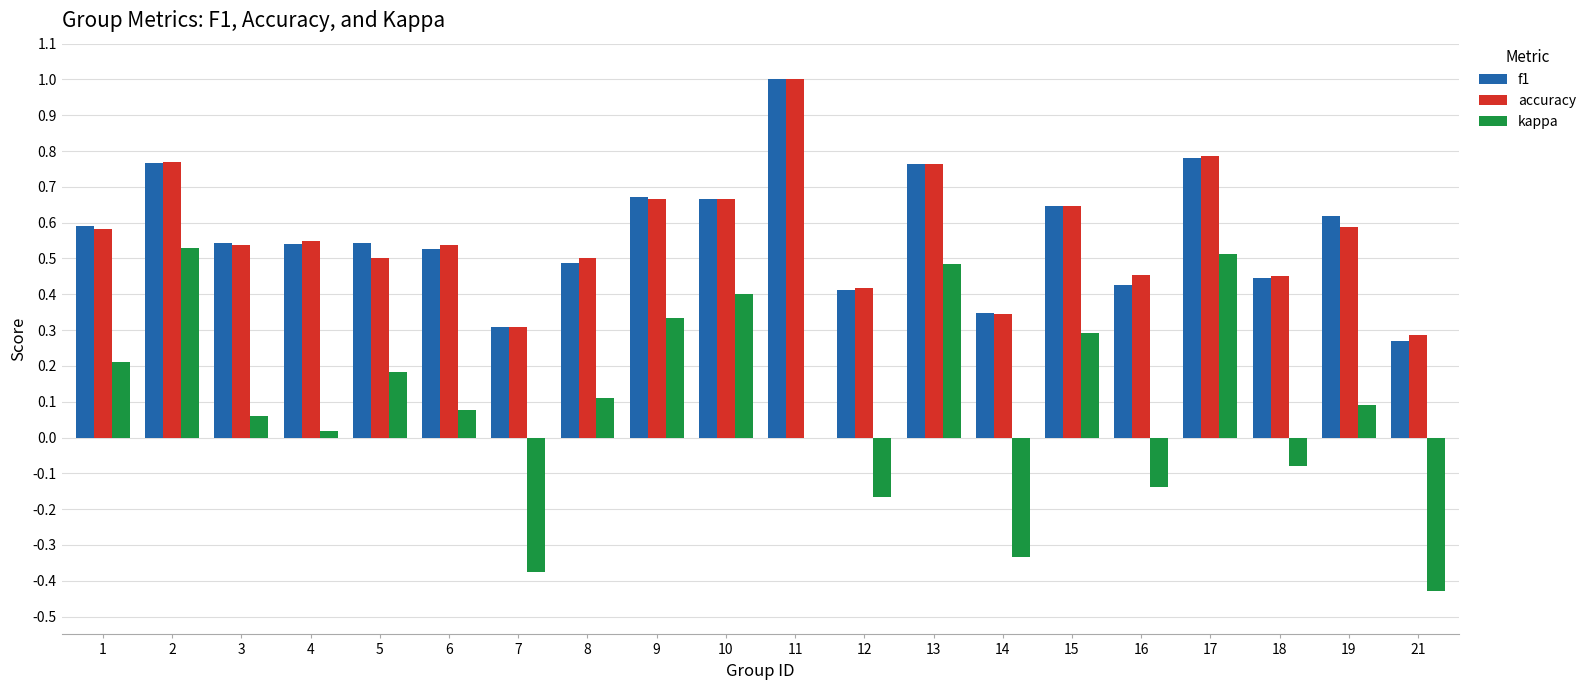

Between 7 and 12, which series saw the biggest shift?

kappa